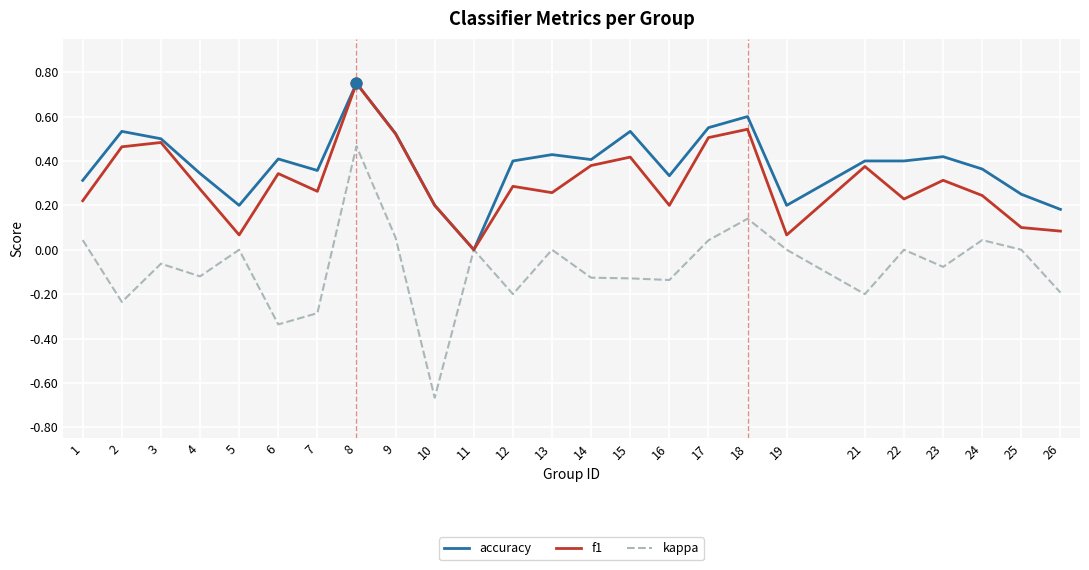

Which series has the largest range (max minus min)?

kappa